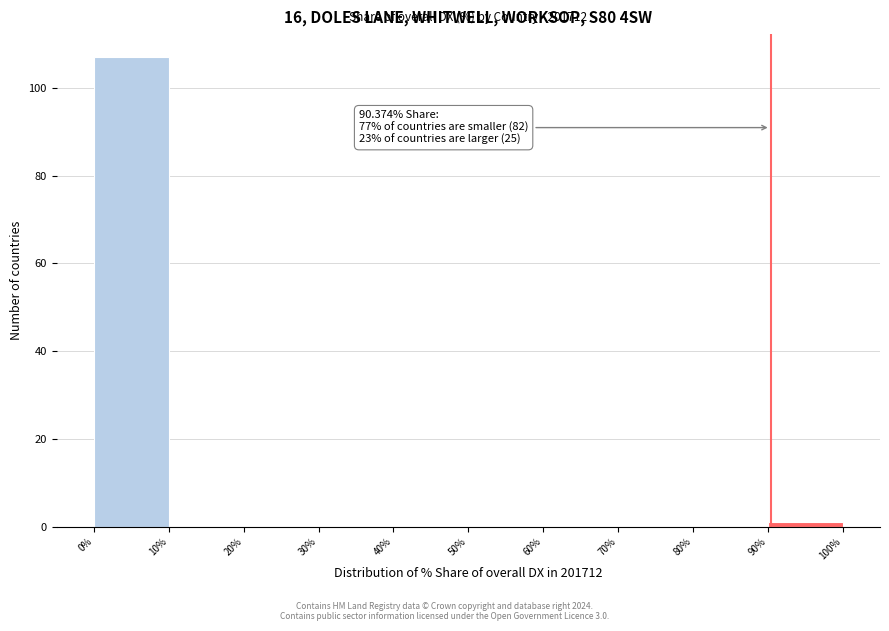

Over which range of the x-axis is the bar tallest?

0% to 10%